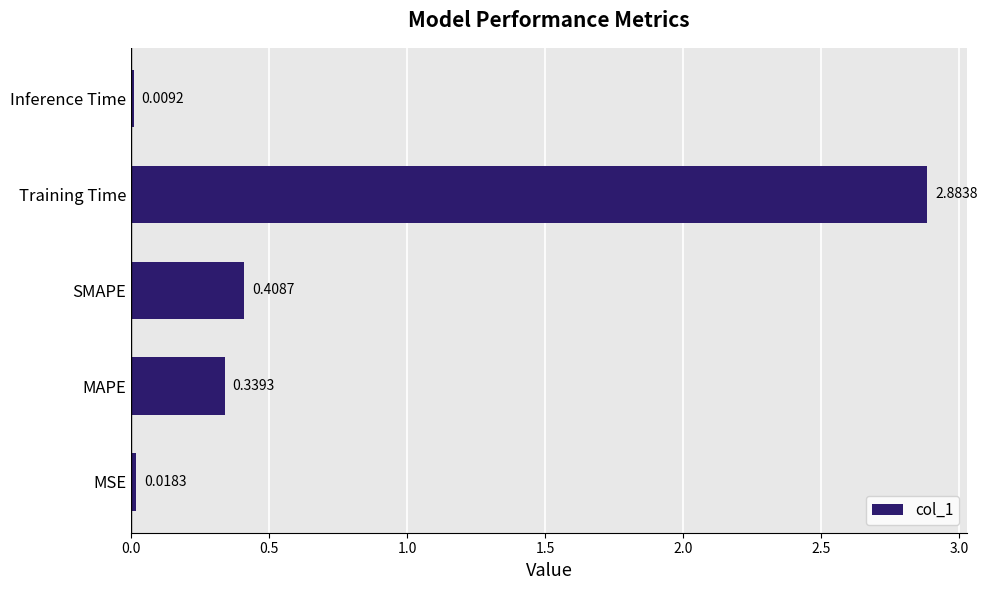

At which label is the value closest to 1?

SMAPE